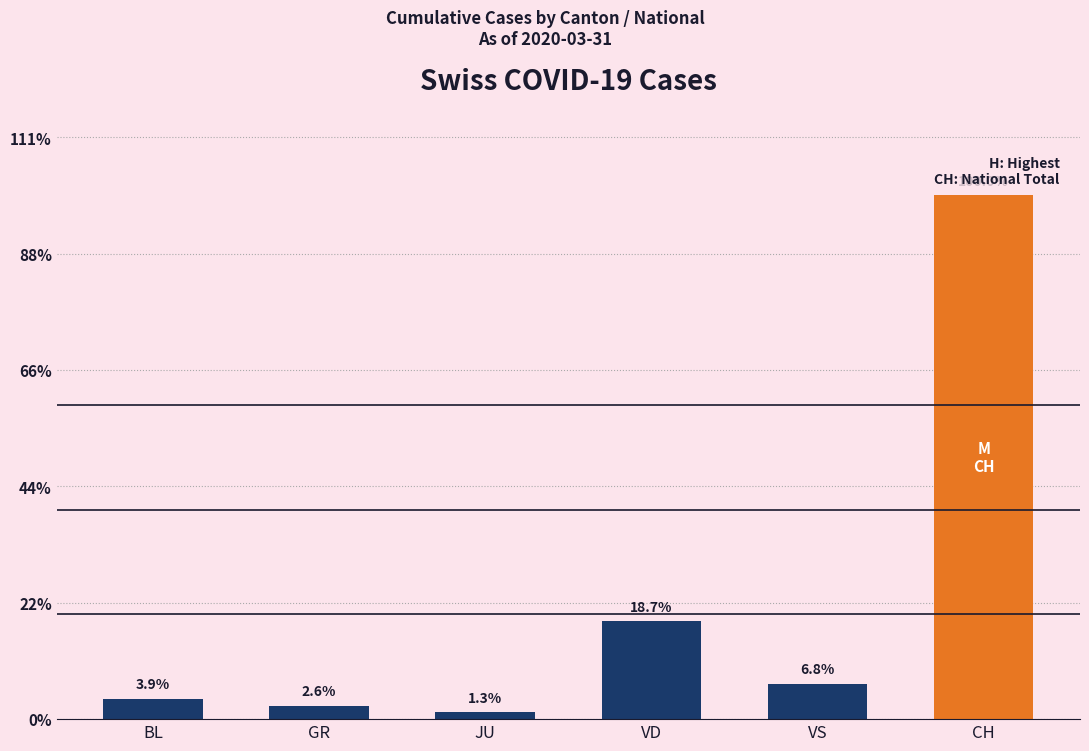

True or false: the data shows 76 at GR.

False